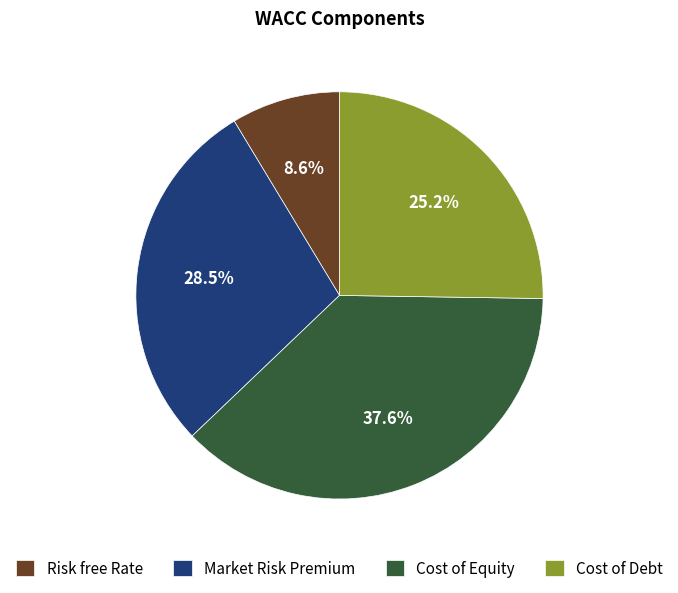

True or false: Cost of Equity accounts for 25% of the total.

False